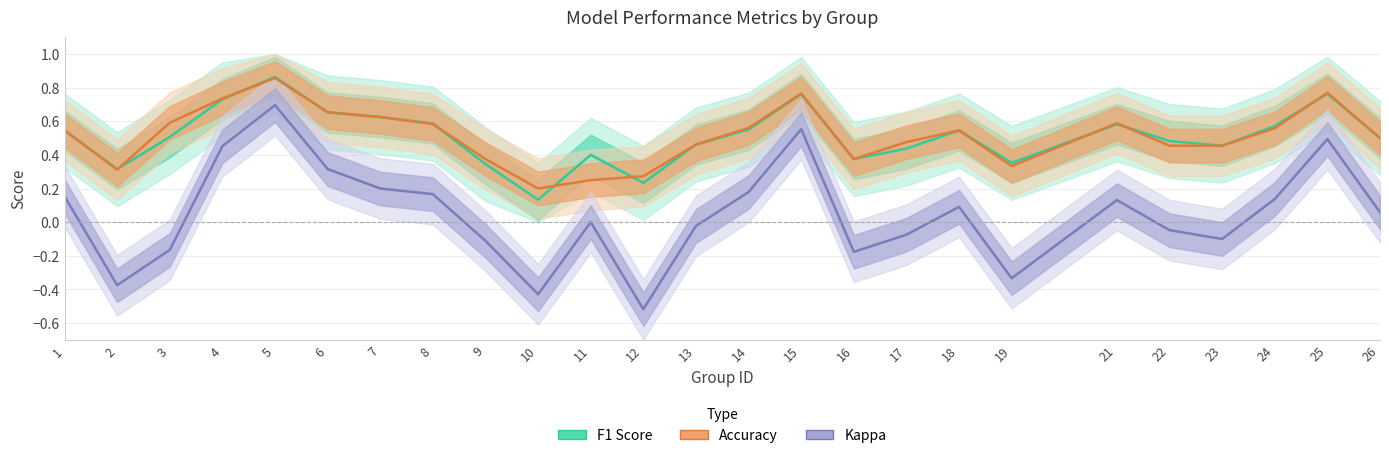

Reading right to left, extract all data points from this chart.

F1 Score: 0.5	0.8	0.6	0.5	0.5	0.6	0.4	0.5	0.4	0.4	0.8	0.6	0.5	0.2	0.4	0.1	0.3	0.6	0.6	0.7	0.9	0.7	0.5	0.3	0.5
Accuracy: 0.5	0.8	0.6	0.5	0.5	0.6	0.3	0.5	0.5	0.4	0.8	0.6	0.5	0.3	0.2	0.2	0.4	0.6	0.6	0.7	0.9	0.7	0.6	0.3	0.5
Kappa: 0.1	0.5	0.1	-0.1	-0.0	0.1	-0.3	0.1	-0.1	-0.2	0.6	0.2	-0.0	-0.5	0.0	-0.4	-0.1	0.2	0.2	0.3	0.7	0.5	-0.2	-0.4	0.2